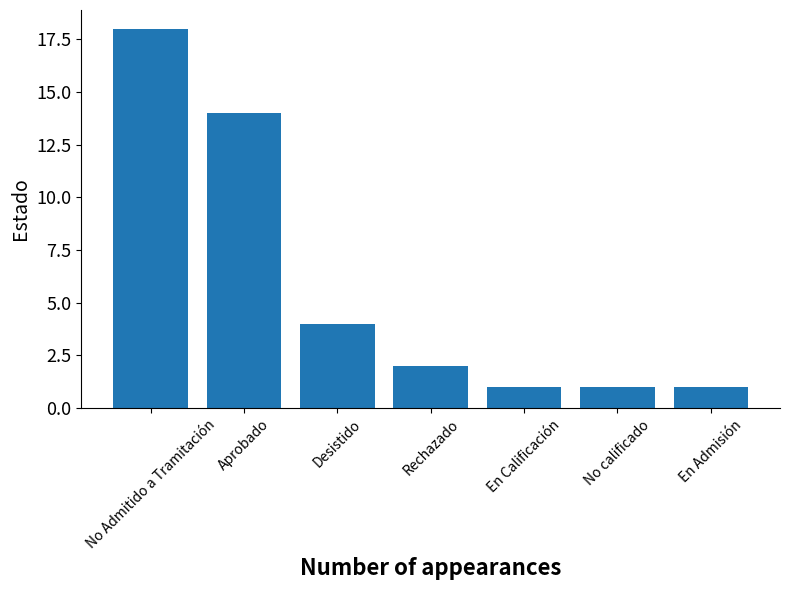

Reading left to right, transcribe all the data shown in this chart.

No Admitido a Tramitación=18	Aprobado=14	Desistido=4	Rechazado=2	En Calificación=1	No calificado=1	En Admisión=1